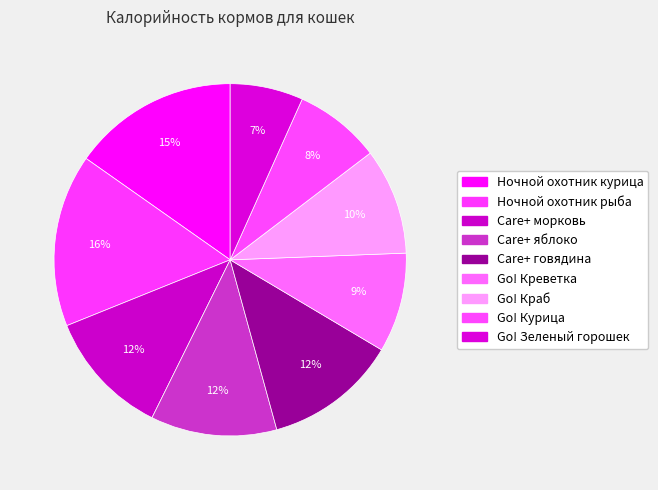

True or false: Go! Креветка accounts for 1% of the total.

False